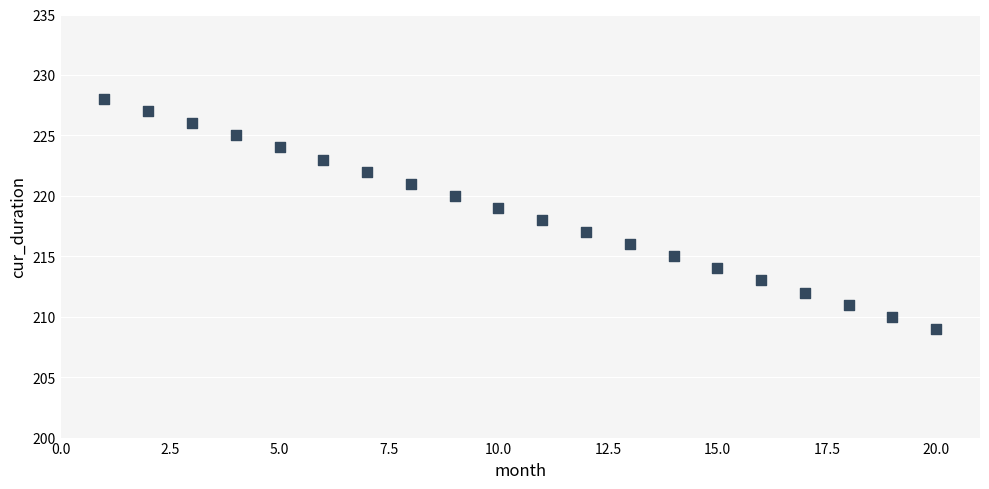

What is the range of Y values (max minus min)?

19